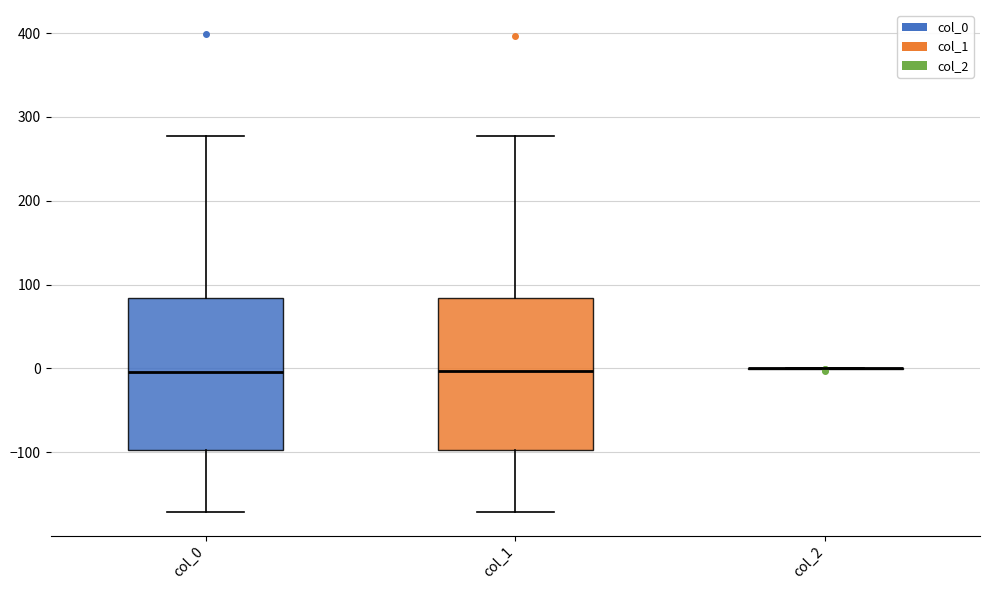

Where does the median line of the box for col_1 sit on the y-axis? The values are not printed on the chart, so give them approximately, as read against the axis.

0